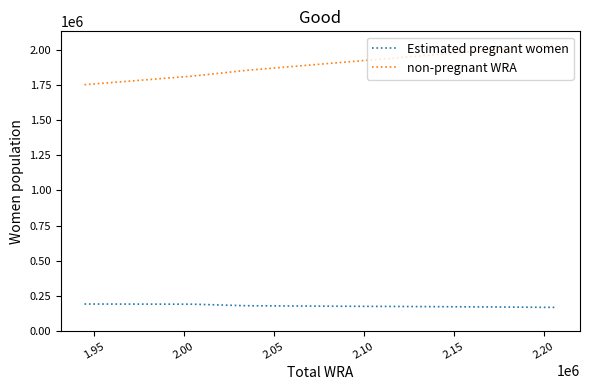

True or false: Estimated pregnant women and non-pregnant WRA cross at least once.

False